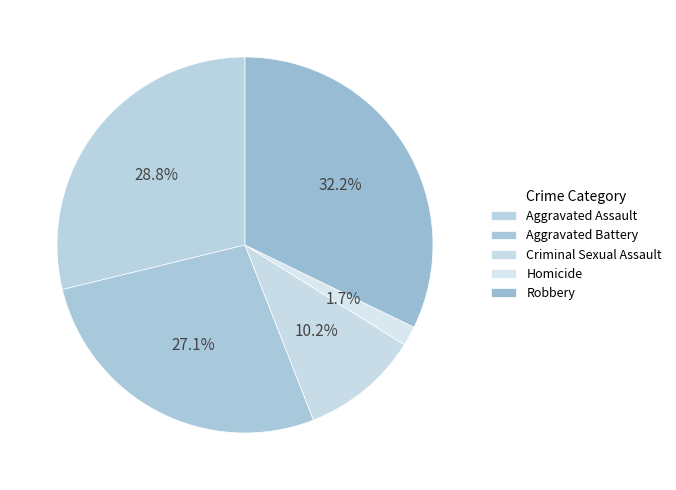

True or false: Aggravated Assault accounts for 40% of the total.

False